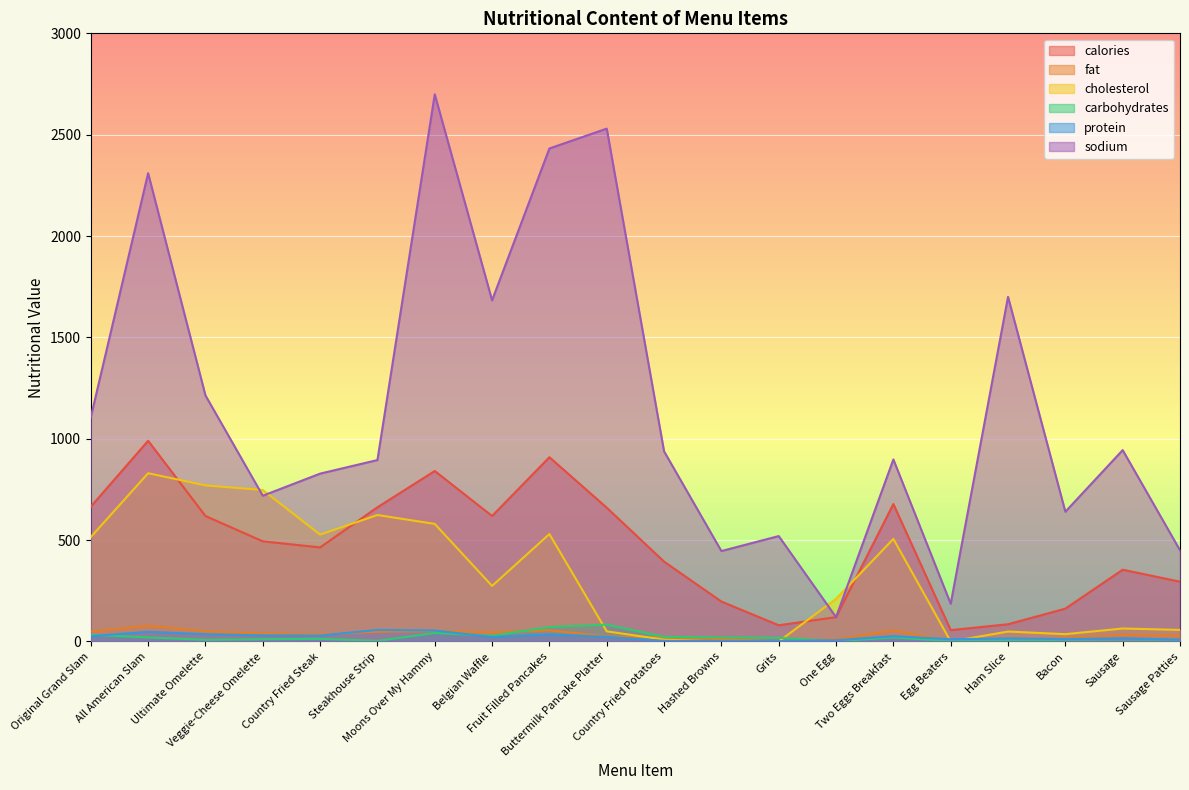

True or false: protein has a value of 21 at Bacon.

False